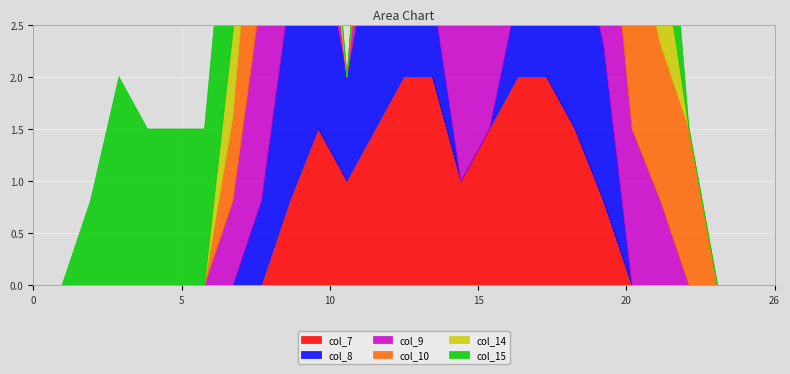

Rank the categories by col_10 value from lowest to highest.

0, 1, 2, 3, 4, 5, 6, 10, 11, 18, 24, 25, 26, 7, 9, 19, 12, 13, 17, 20, 22, 23, 8, 14, 15, 16, 21